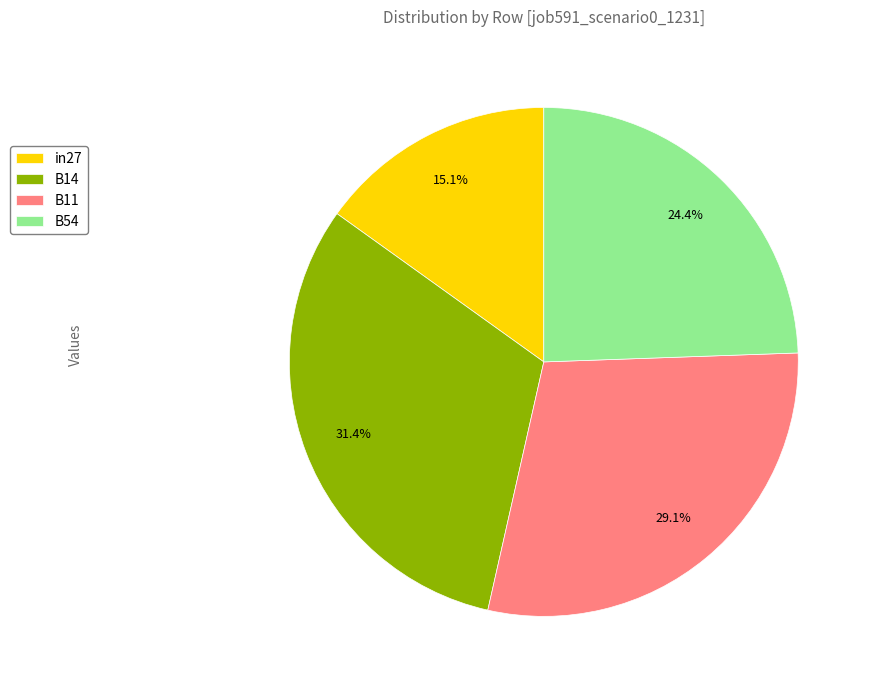

Count the number of slices in the pie.

4